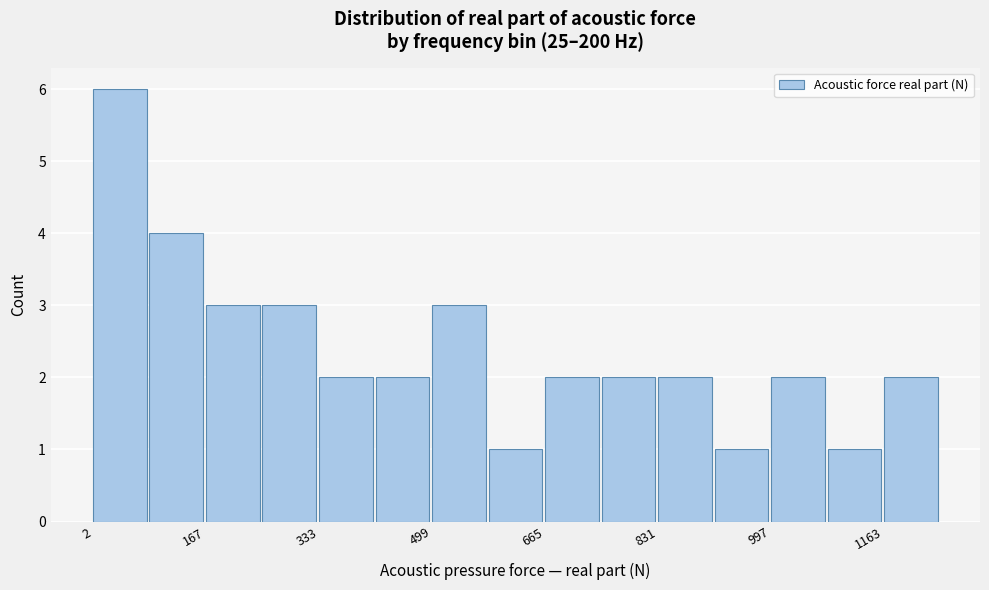

Reading left to right, transcribe this chart: for each bar, give the range it covers on the x-axis and its height. Neither the bar edges nor the heights are printed on the chart, so give them approximately, as read against the axes.

0 to 80: 6
80 to 160: 4
160 to 260: 3
260 to 340: 3
340 to 420: 2
420 to 500: 2
500 to 580: 3
580 to 660: 1
660 to 740: 2
740 to 840: 2
840 to 920: 2
920 to 1000: 1
1000 to 1080: 2
1080 to 1160: 1
1160 to 1240: 2